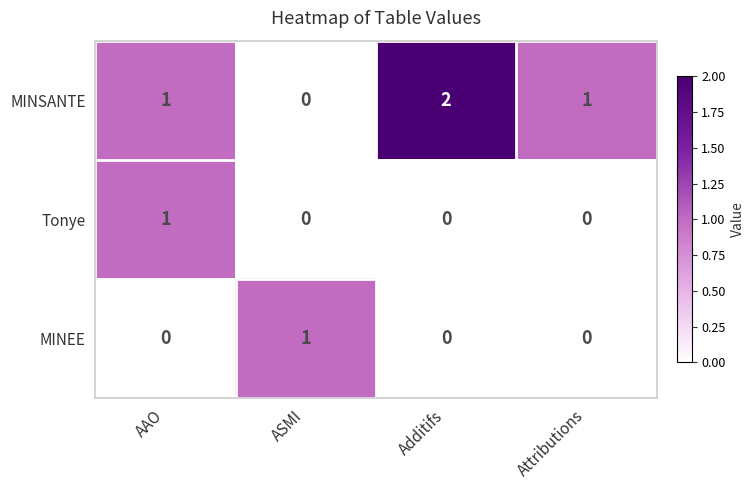

What is the spread (max minus min) of values at Attributions?

1